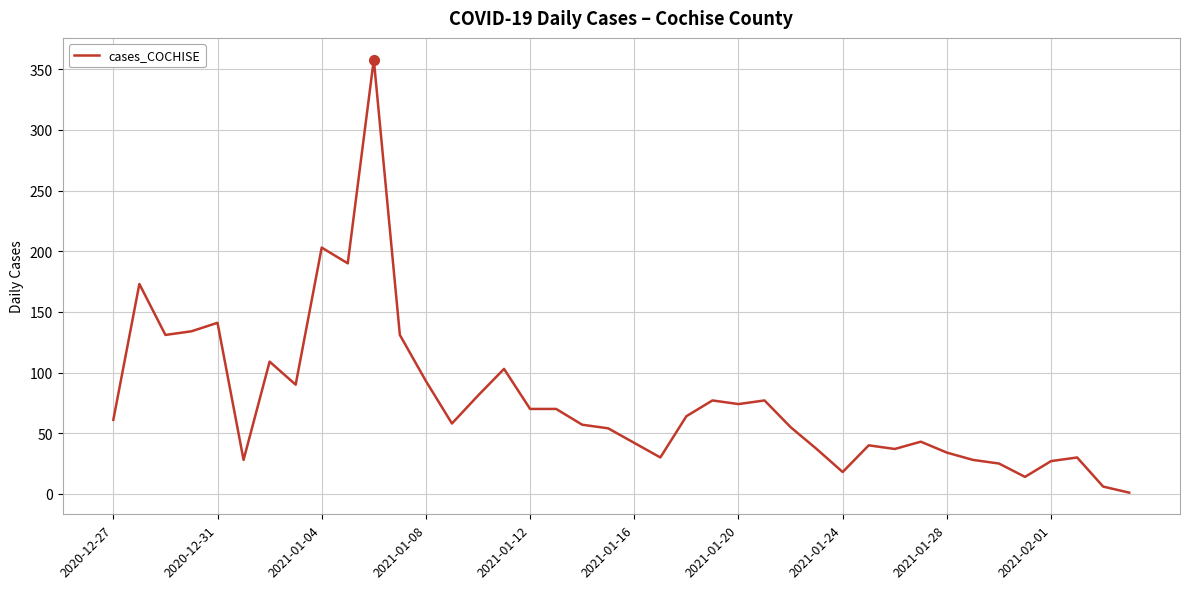

Does the chart display data point markers on the line(s)?

No